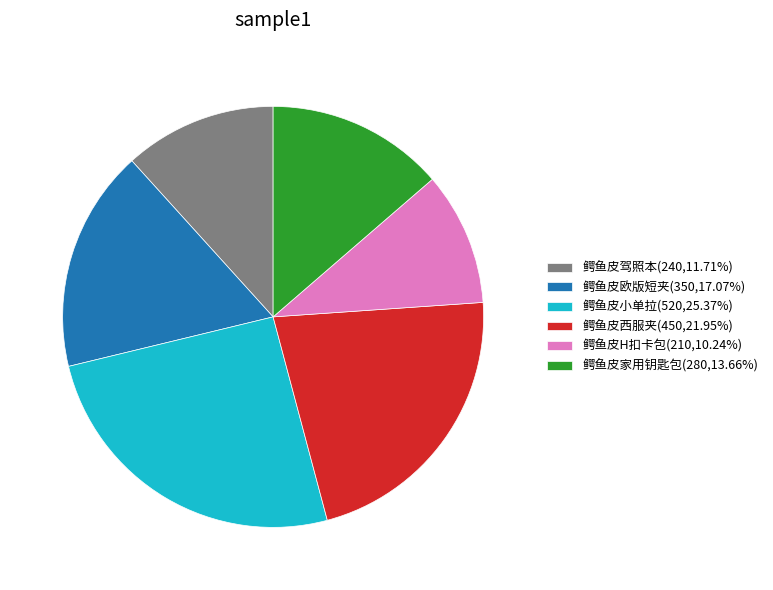

How many slices are in this pie chart?

6